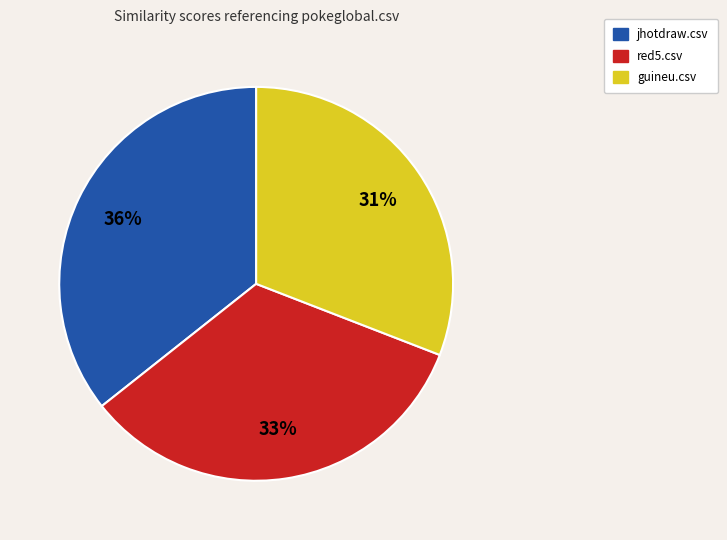

To the nearest percent, what is the difference between the largest and smallest slice percentages?

5%